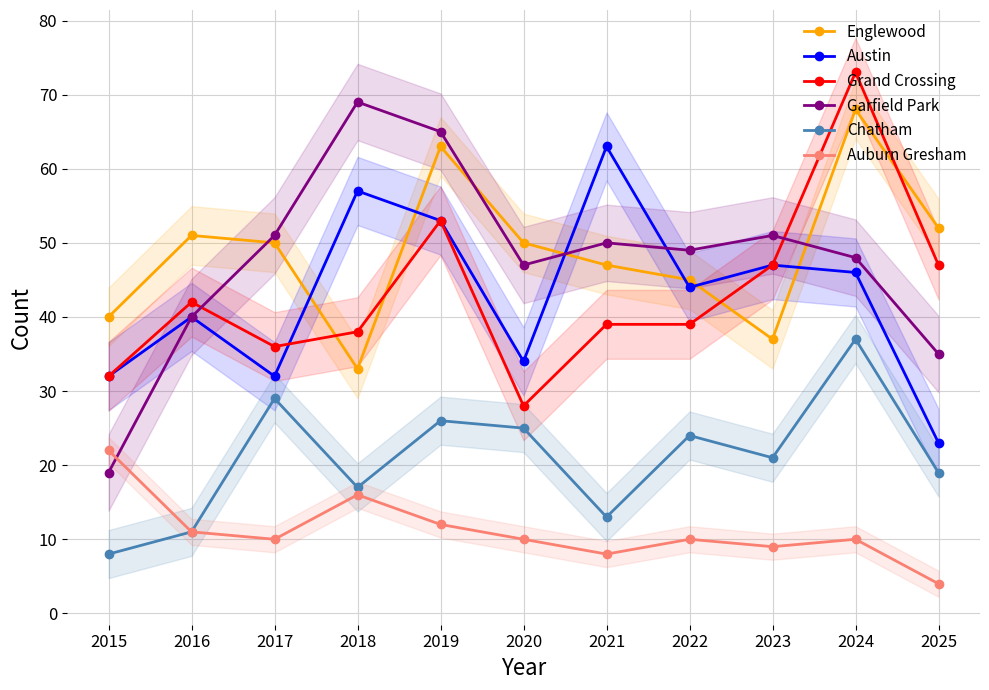

True or false: Chatham and Austin intersect in this chart.

False